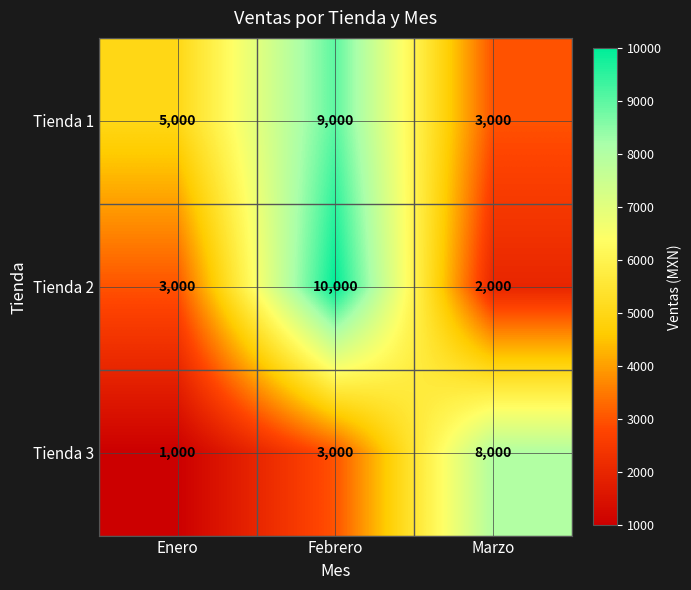

What is the average value of the Tienda 2 series?

5000